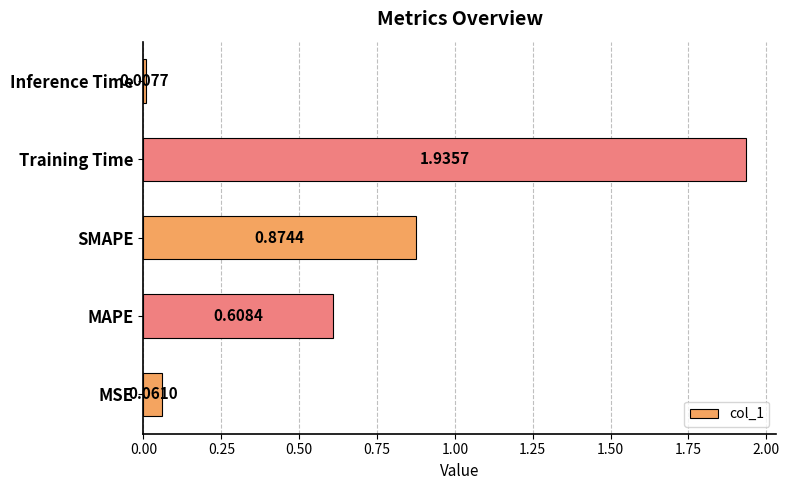

Which label corresponds to the largest value in the chart?

Training Time